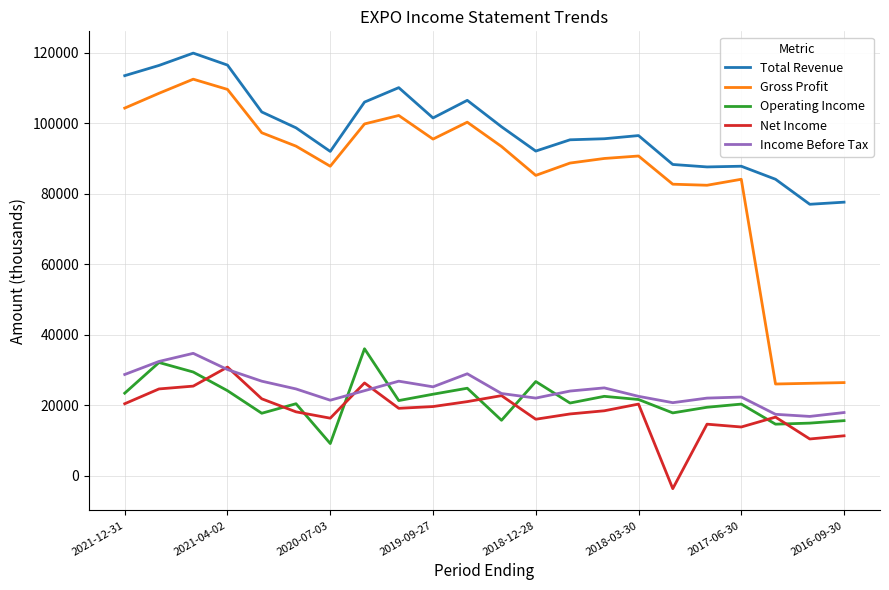

Which series has the largest total across all categories?

Total Revenue